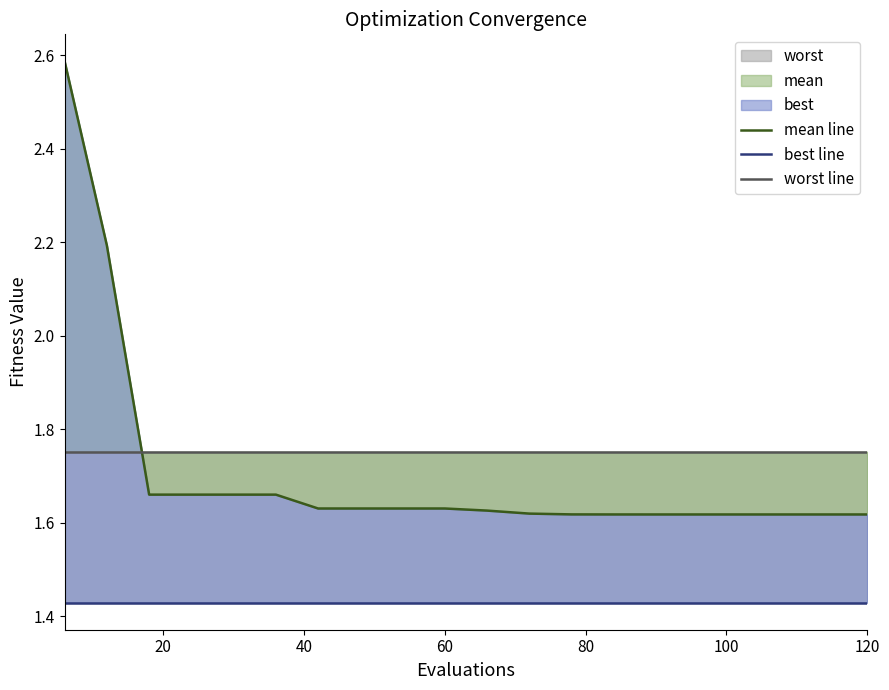

Rank the series at 80 from lowest to highest value.

best line, mean line, worst line